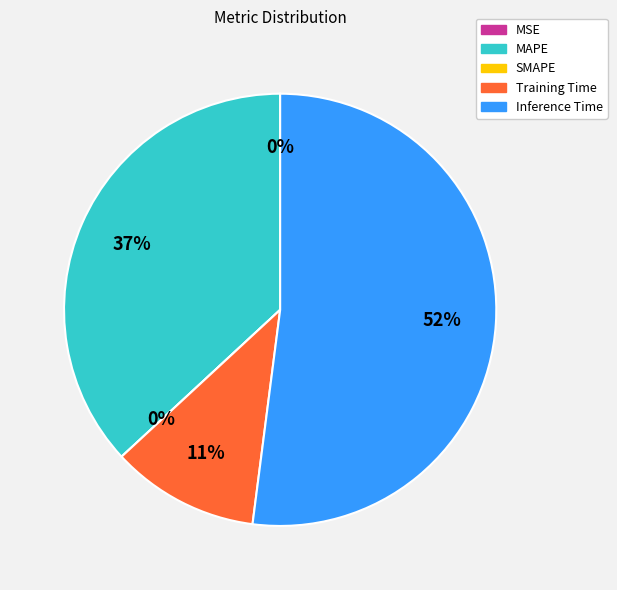

True or false: Training Time accounts for 11% of the total.

True